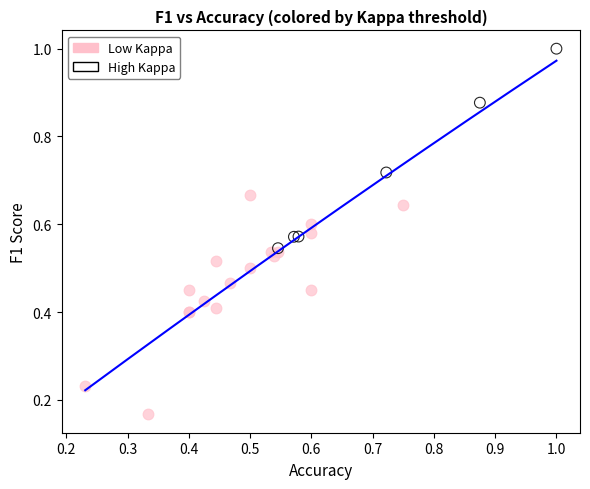

What are all the series names shown in the legend?

Low Kappa, High Kappa